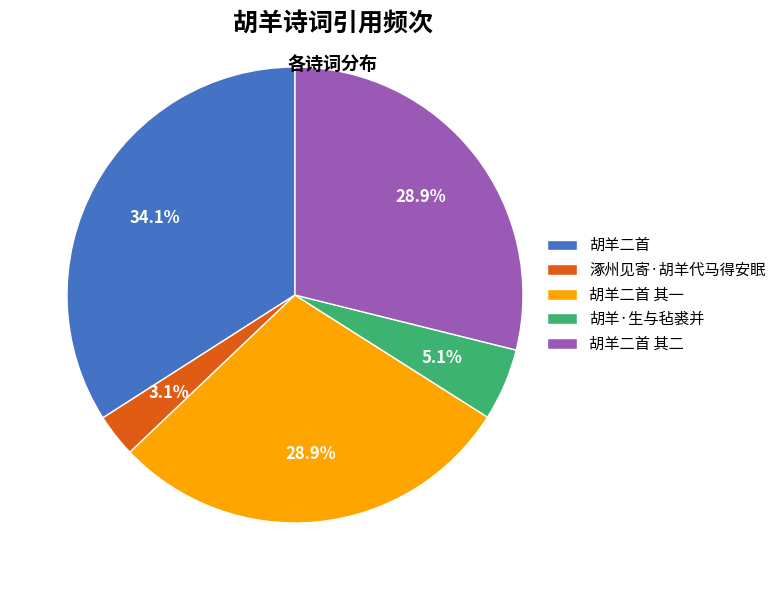

Between 涿州见寄·胡羊代马得安眠 and 胡羊二首 其二, which is larger?

胡羊二首 其二